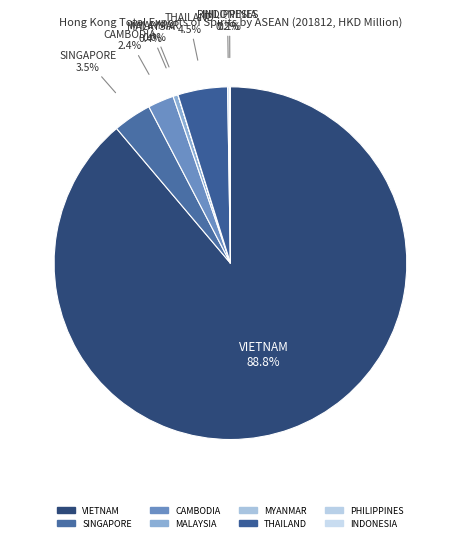

Which slice represents more than half of the pie?

VIETNAM